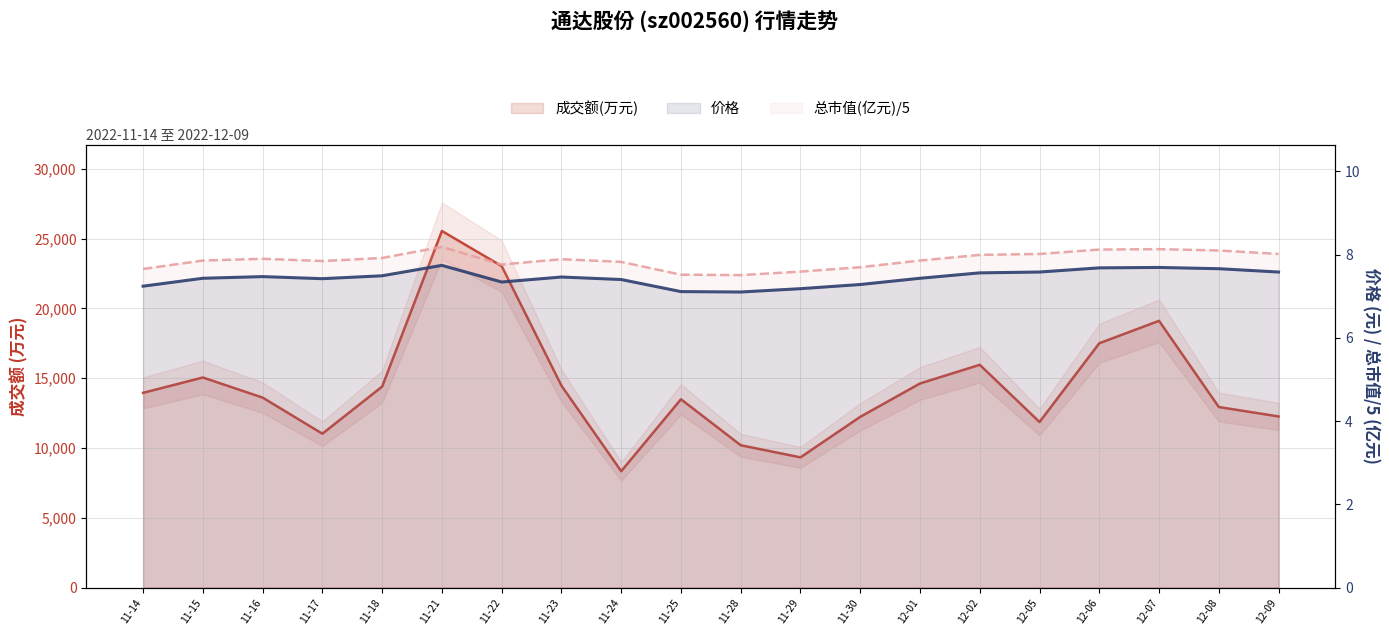

What is the sum of the 成交额(万元) values at 11-21 and 11-17?

36571.0